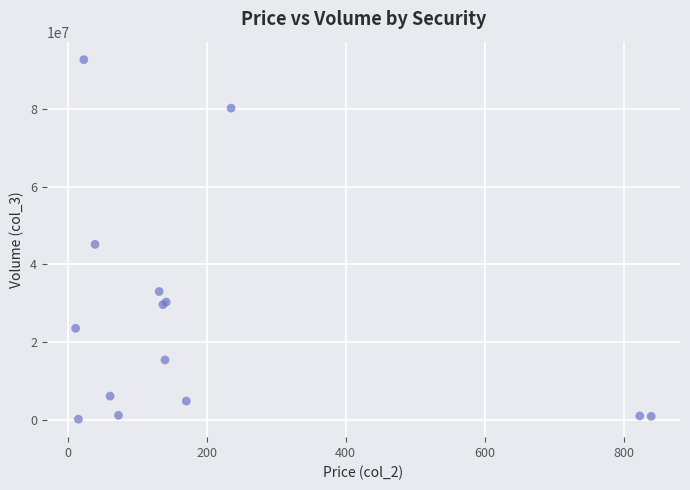

What Y value in the scatter plot is closest to 46433827?

45164544